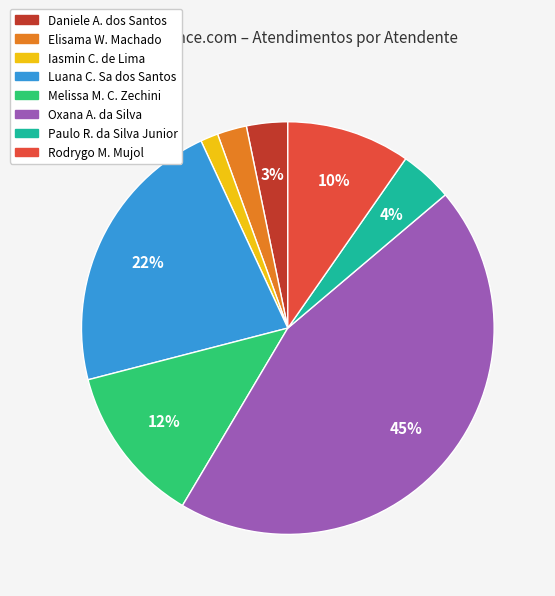

To the nearest percent, what is the average slice percentage?

12%